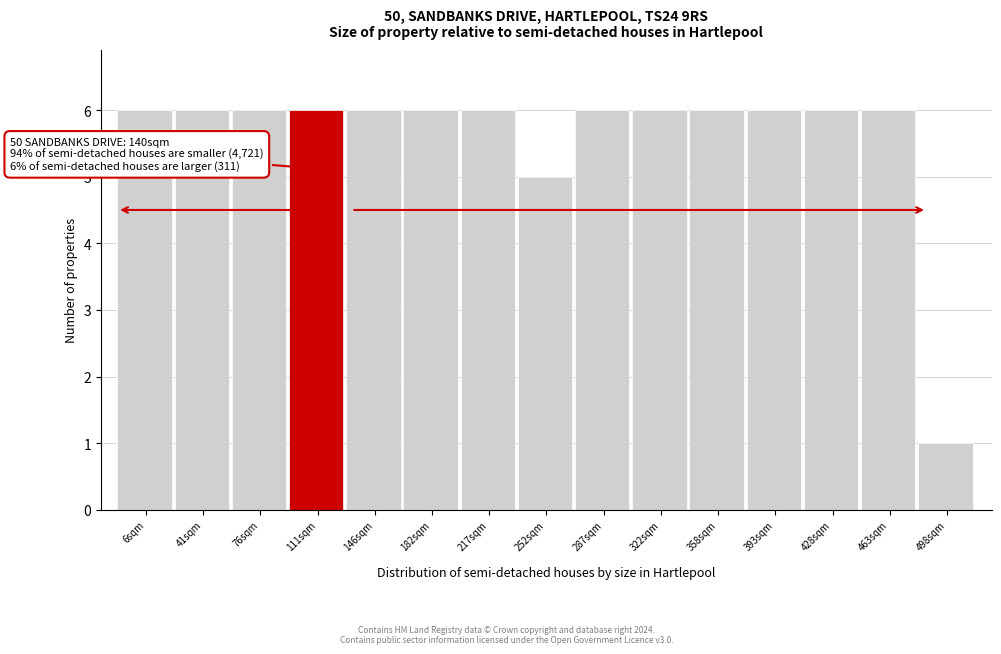

Reading right to left, extract all data points from this chart.

1	6	6	6	6	6	6	5	6	6	6	6	6	6	6